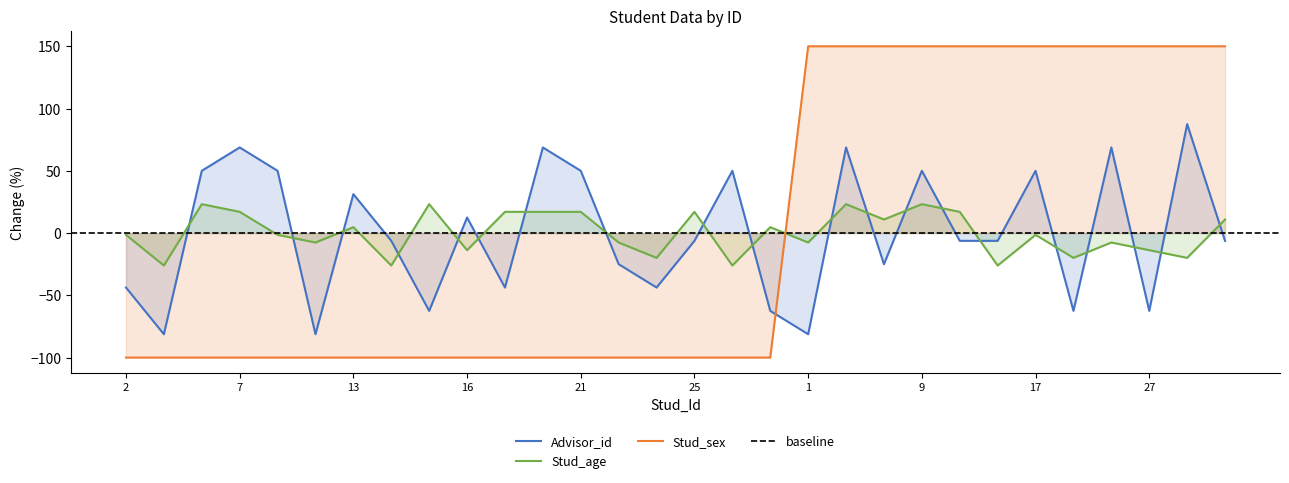

Which series has the largest range (max minus min)?

Stud_sex